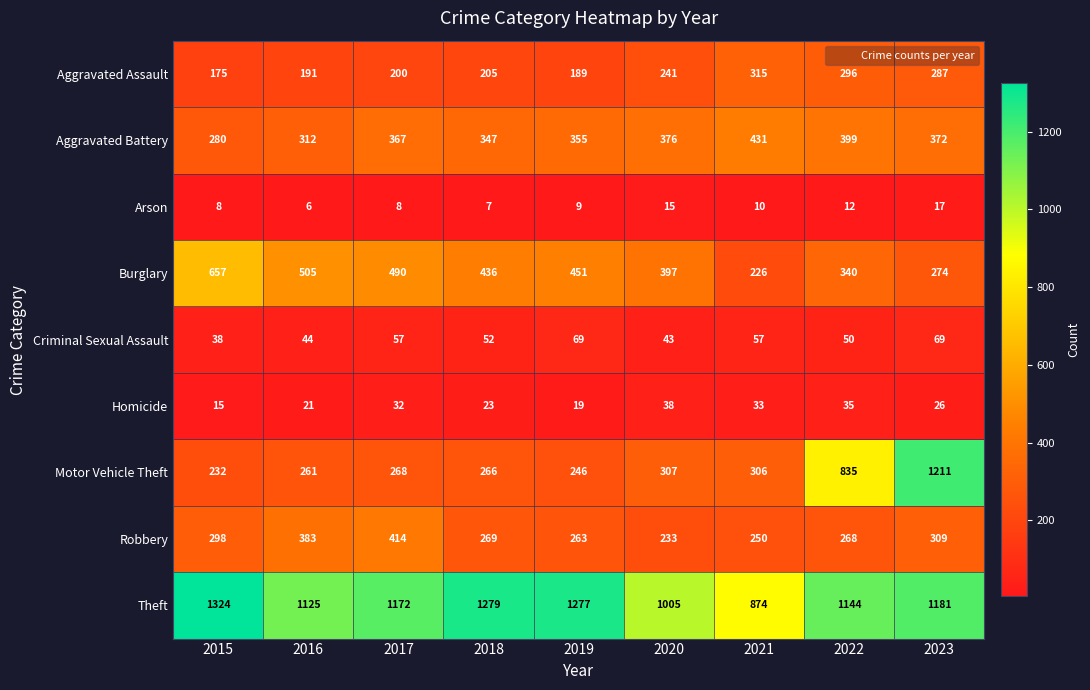

Between 2015 and 2016, which series saw the biggest shift?

Theft